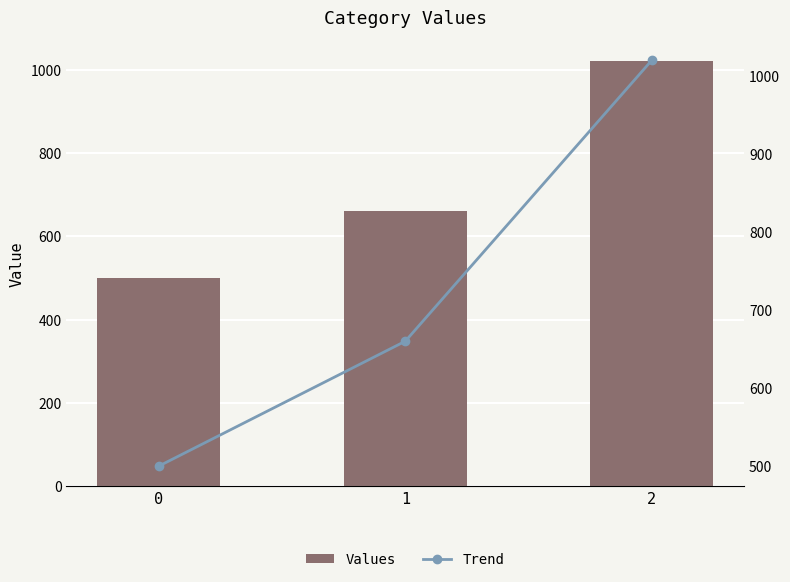

Reading left to right, extract all data points from this chart.

Values: 500	660	1020
Trend: 500	660	1020